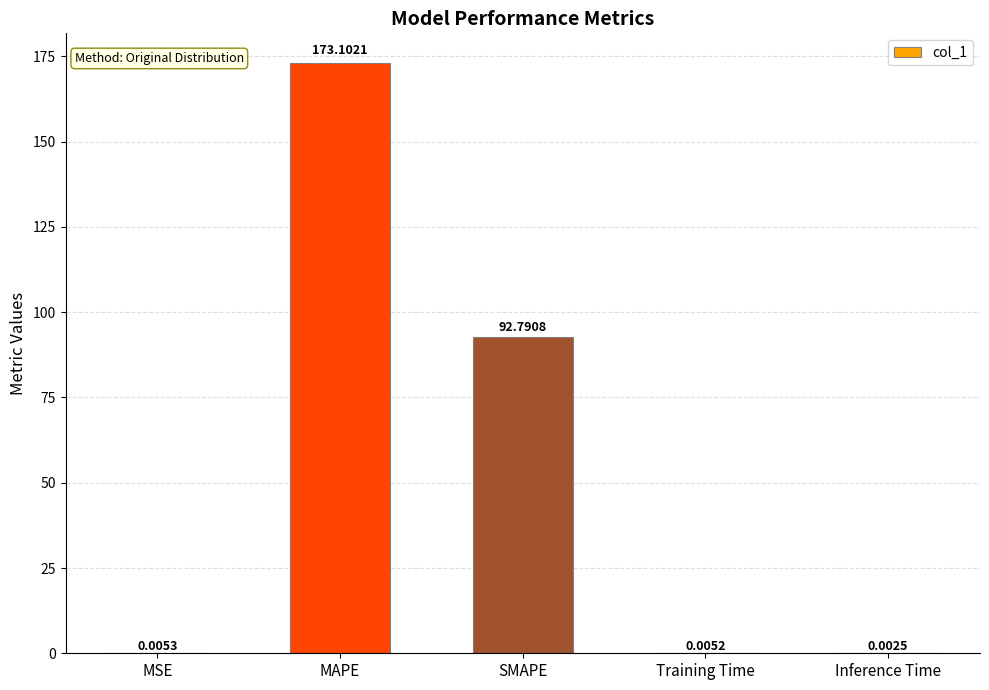

At which label is the value closest to 86?

SMAPE